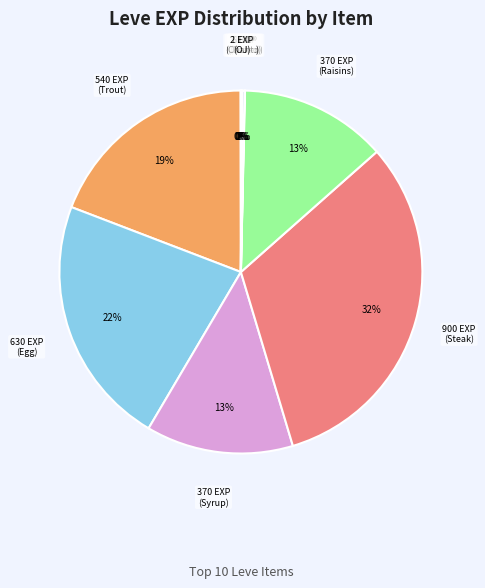

To the nearest percent, what is the difference between the largest and smallest slice percentages?

32%